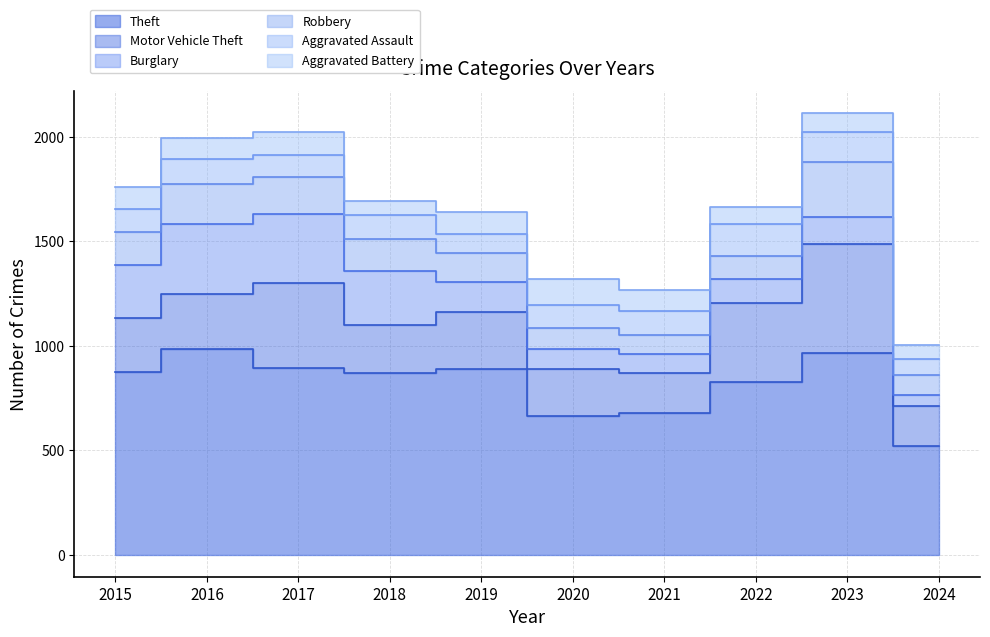

In Theft, how many points are higher than both neighbors (excluding endpoints)?

3